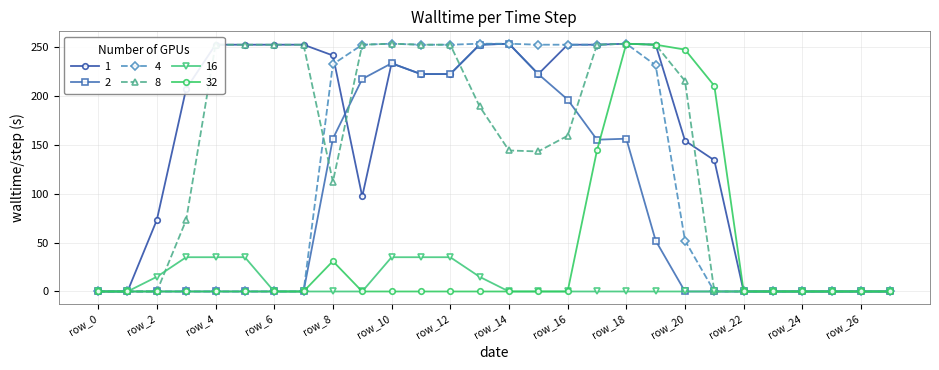

At how many categories does at least one series exceed 124?

19